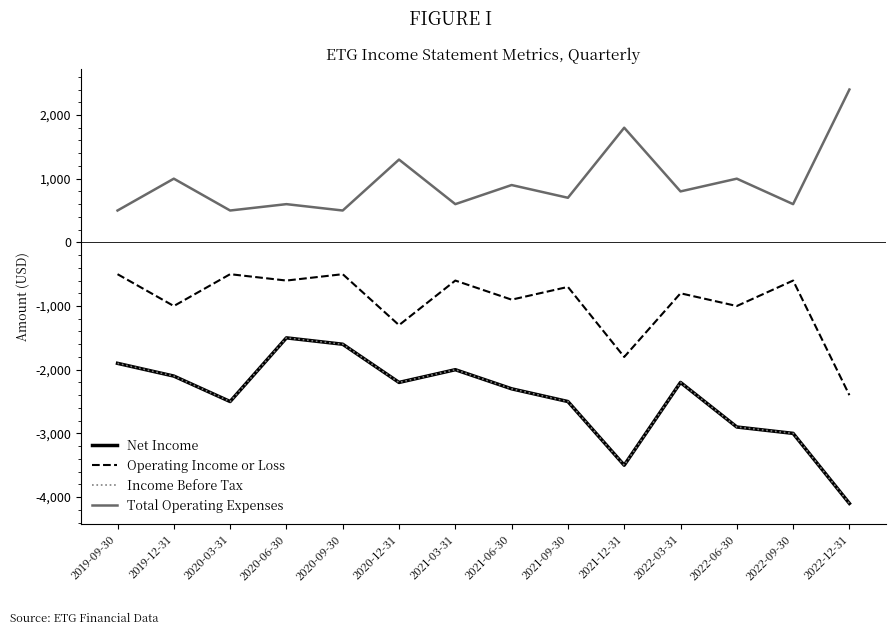

Reading right to left, extract all data points from this chart.

Net Income: 2022-12-31=-4100	2022-09-30=-3000	2022-06-30=-2900	2022-03-31=-2200	2021-12-31=-3500	2021-09-30=-2500	2021-06-30=-2300	2021-03-31=-2000	2020-12-31=-2200	2020-09-30=-1600	2020-06-30=-1500	2020-03-31=-2500	2019-12-31=-2100	2019-09-30=-1900
Operating Income or Loss: 2022-12-31=-2400	2022-09-30=-600	2022-06-30=-1000	2022-03-31=-800	2021-12-31=-1800	2021-09-30=-700	2021-06-30=-900	2021-03-31=-600	2020-12-31=-1300	2020-09-30=-500	2020-06-30=-600	2020-03-31=-500	2019-12-31=-1000	2019-09-30=-500
Income Before Tax: 2022-12-31=-4100	2022-09-30=-3000	2022-06-30=-2900	2022-03-31=-2200	2021-12-31=-3500	2021-09-30=-2500	2021-06-30=-2300	2021-03-31=-2000	2020-12-31=-2200	2020-09-30=-1600	2020-06-30=-1500	2020-03-31=-2500	2019-12-31=-2100	2019-09-30=-1900
Total Operating Expenses: 2022-12-31=2400	2022-09-30=600	2022-06-30=1000	2022-03-31=800	2021-12-31=1800	2021-09-30=700	2021-06-30=900	2021-03-31=600	2020-12-31=1300	2020-09-30=500	2020-06-30=600	2020-03-31=500	2019-12-31=1000	2019-09-30=500